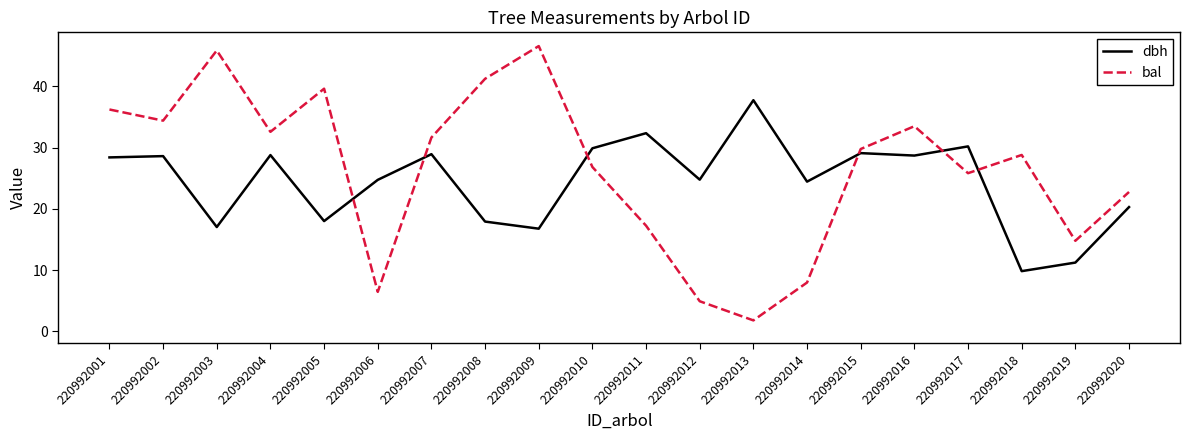

Read the dbh value at 220992010.

29.9